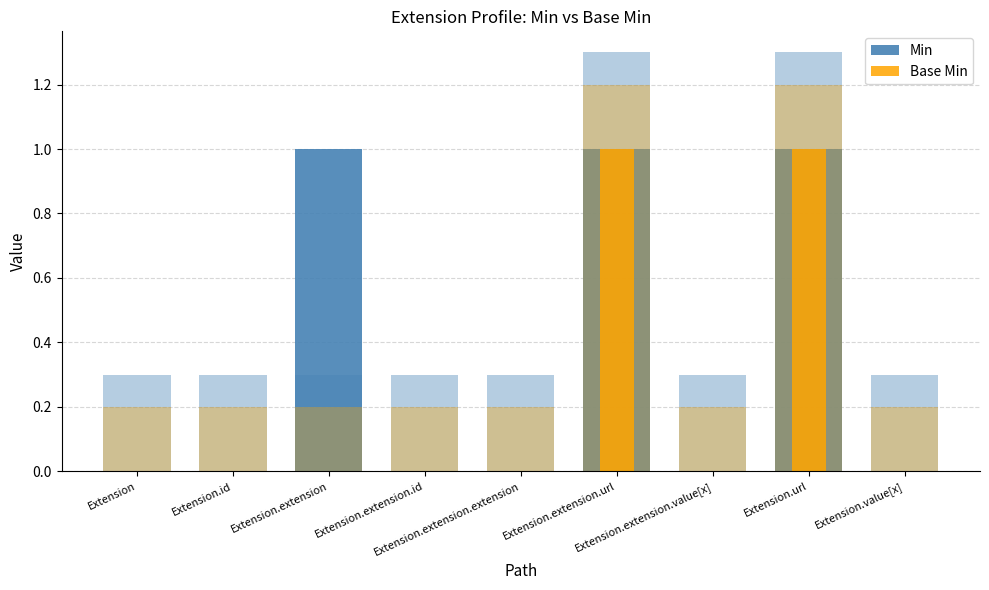

The Base Min series shows 1 at Extension.url. True or false?

False